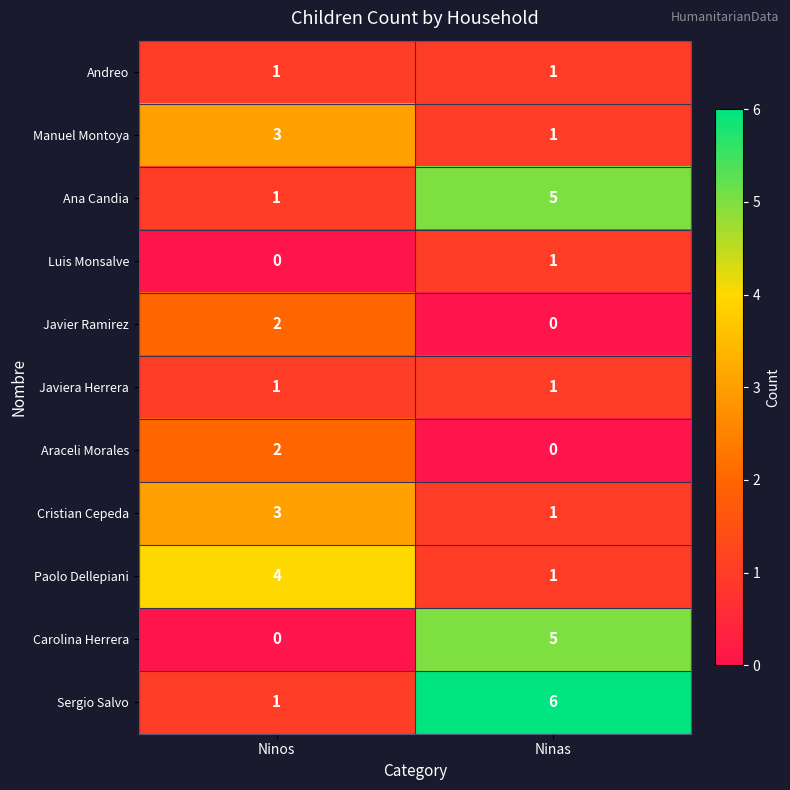

What is the spread (max minus min) of values at Ninos?

4